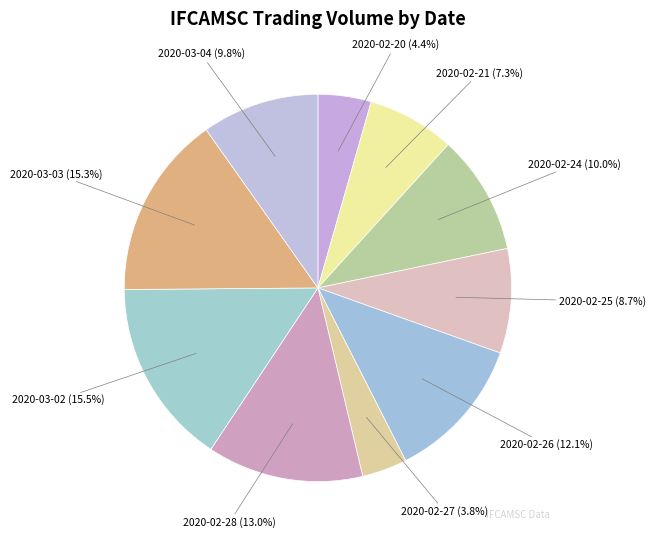

The 2020-02-26 slice represents 24% of the pie. True or false?

False